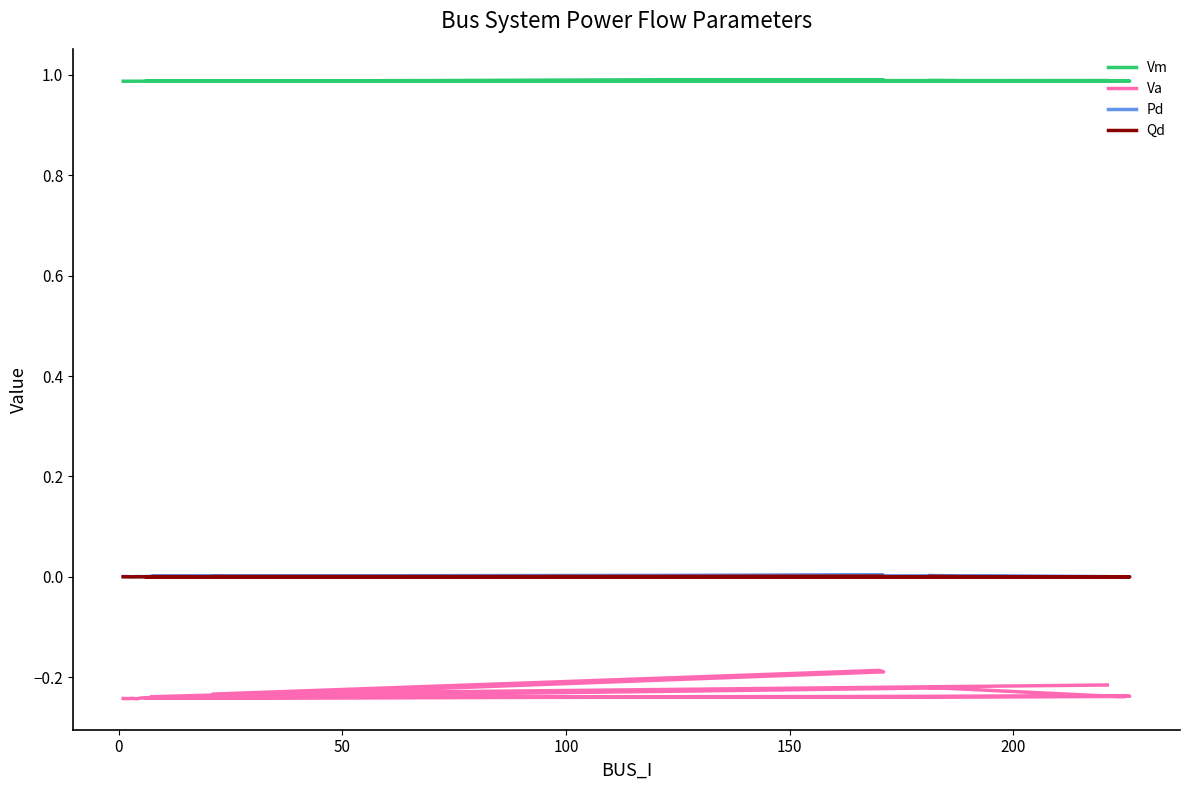

How many lines are shown in the chart?

4